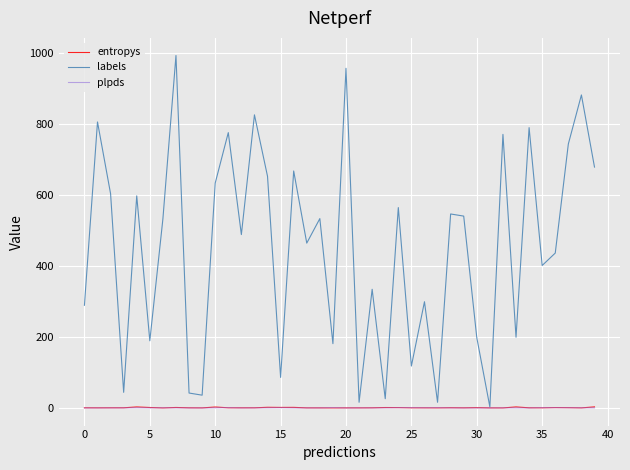

Which series has the largest total across all categories?

labels